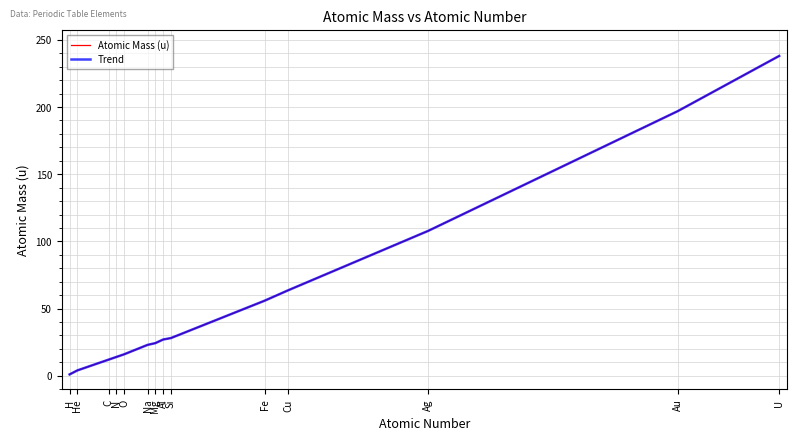

Which series has the widest spread of values?

Atomic Mass (u)